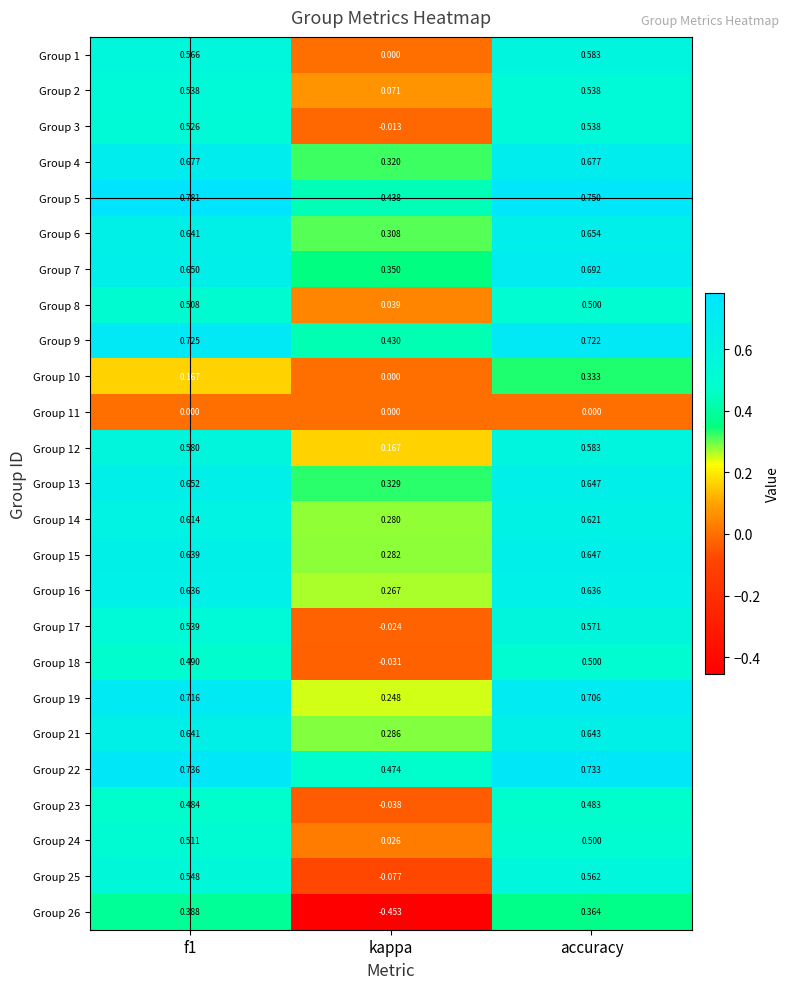

At which label does Group 14 reach its minimum?

kappa